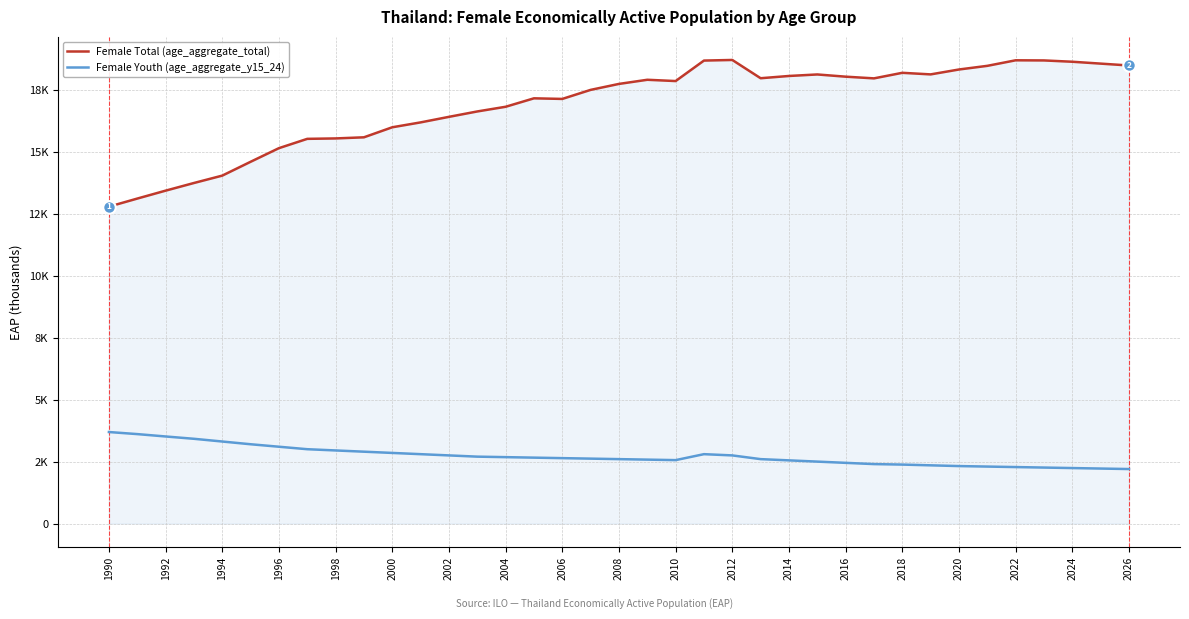

Does the chart display data point markers on the line(s)?

No